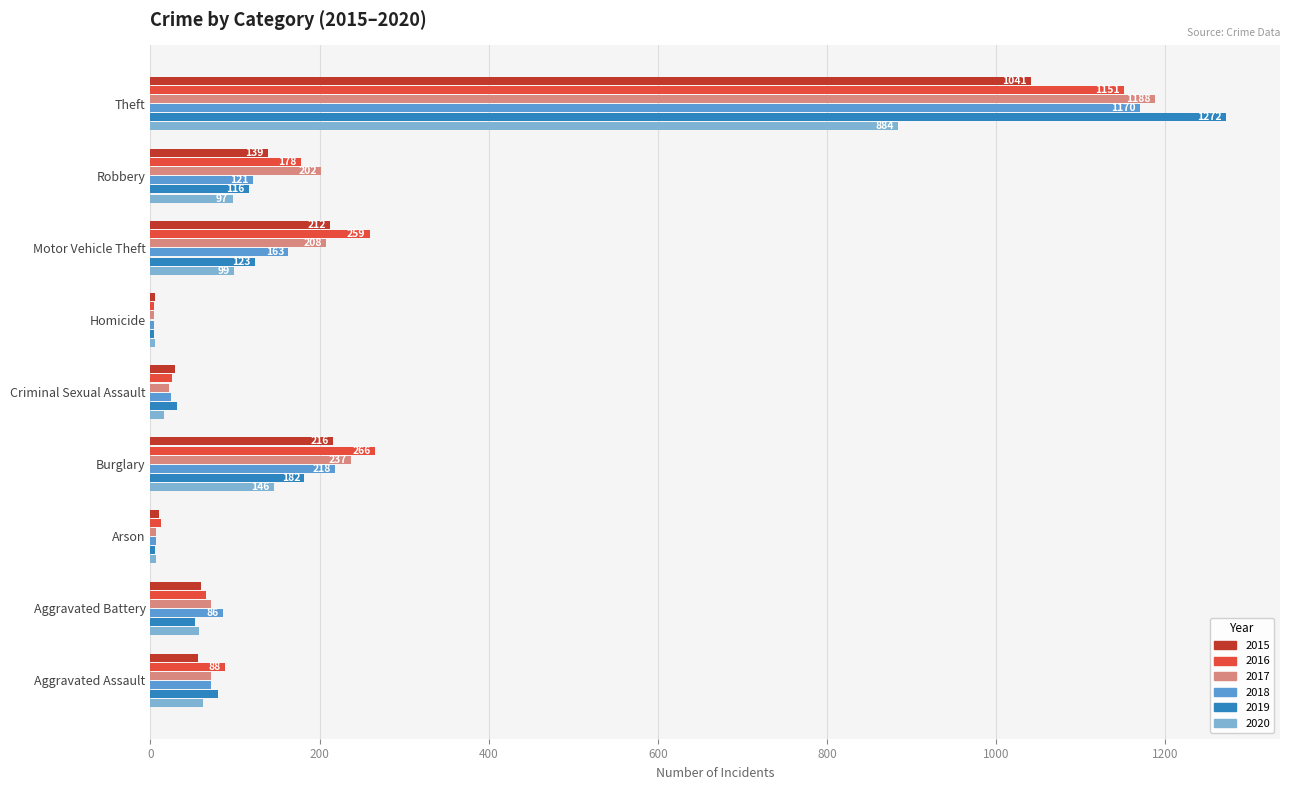

What is the sum of all 2017 values?

2011